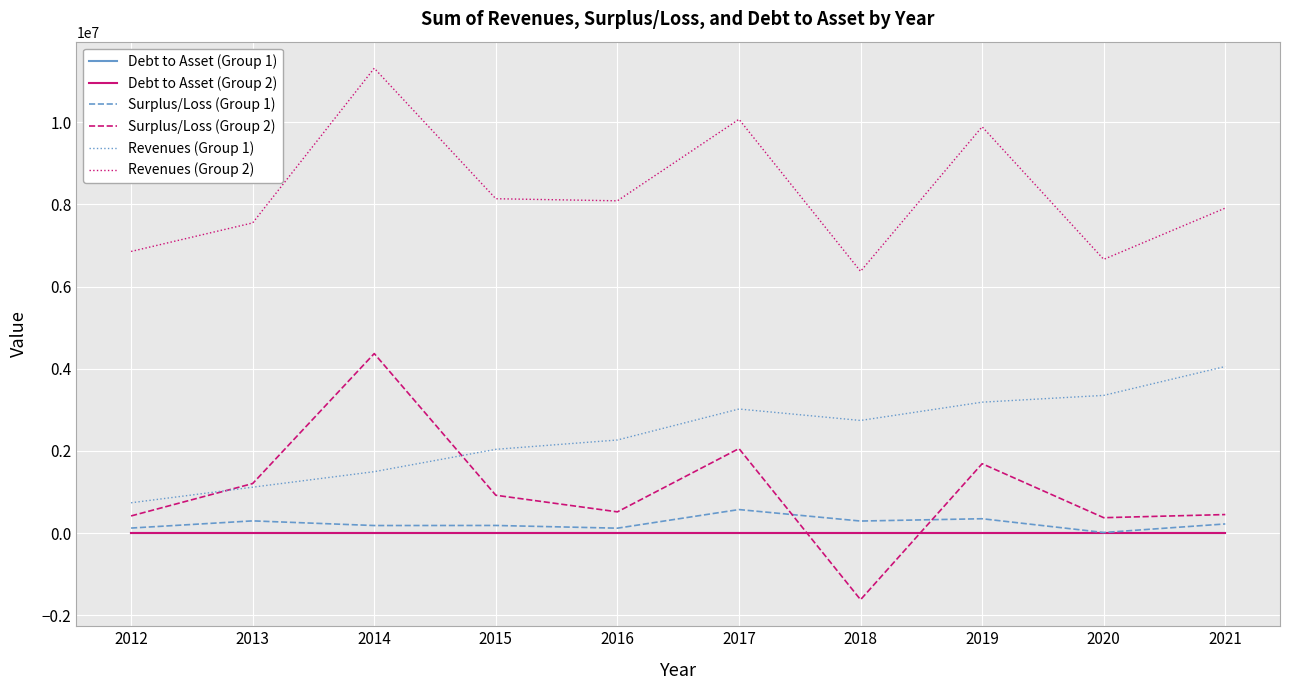

True or false: Revenues (Group 1) and Surplus/Loss (Group 1) cross at least once.

False